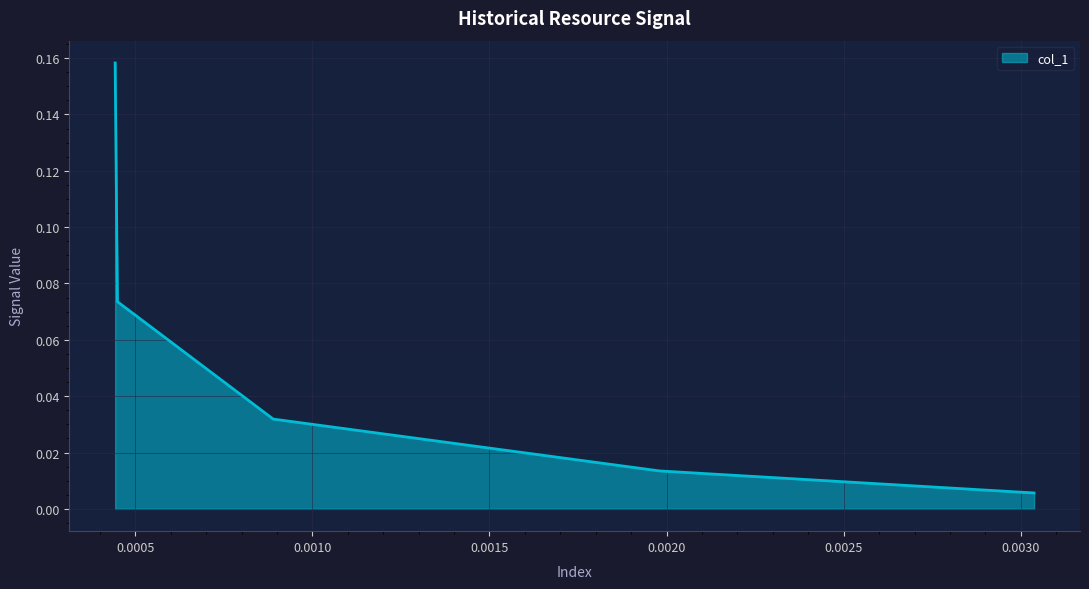

What is the sum of all values?

0.3